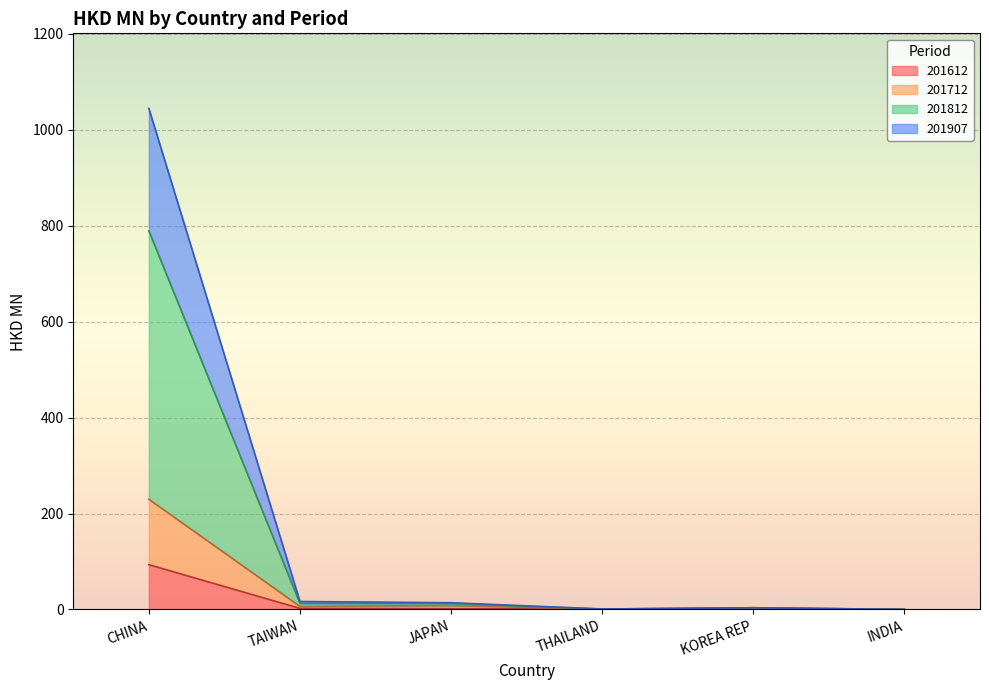

Is the value of 201907 at CHINA greater than the value of 201812 at JAPAN?

Yes